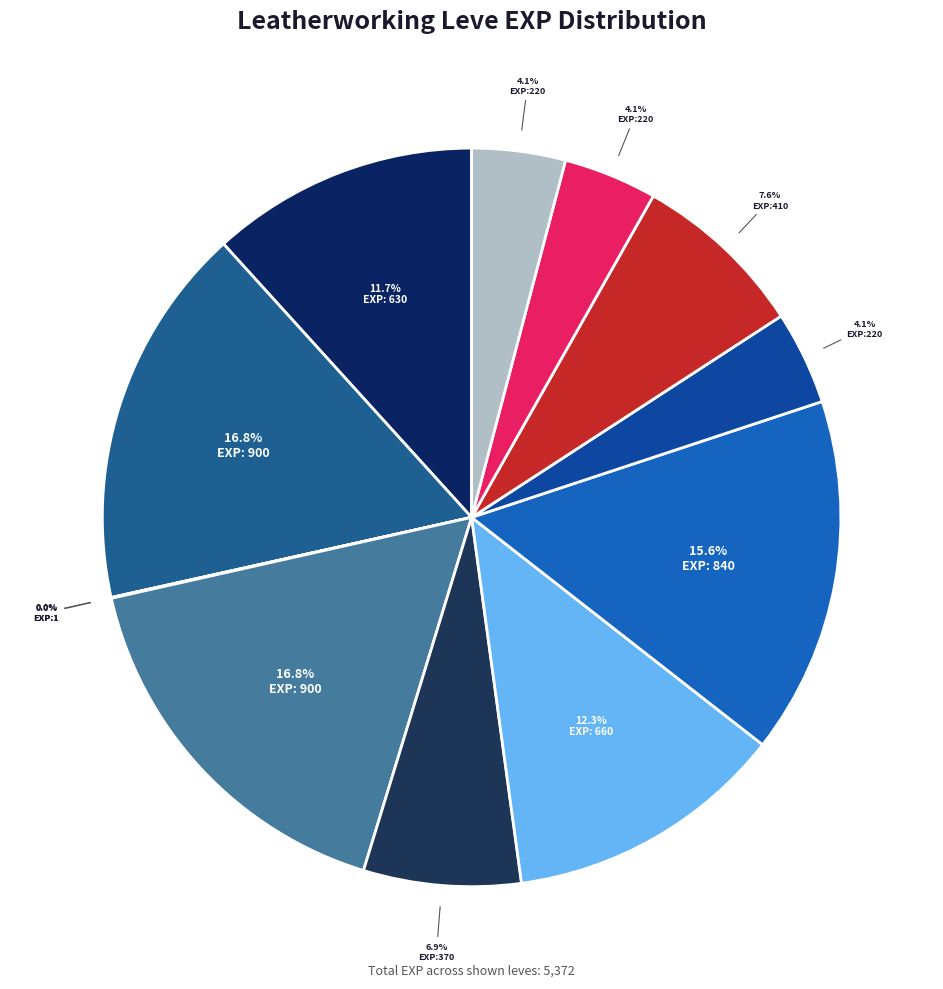

Is there a majority slice in this chart?

No